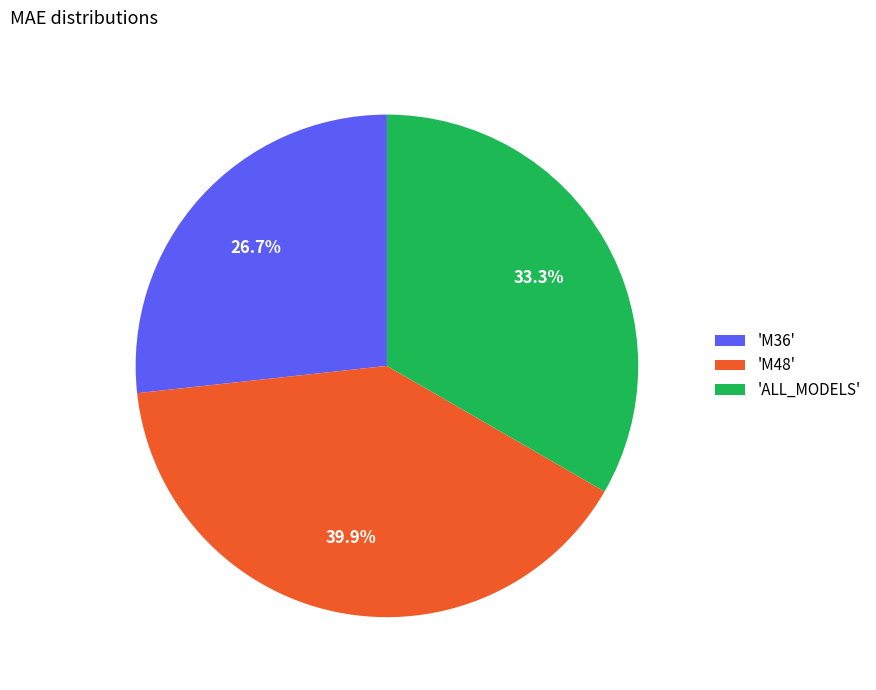

Rank the categories by value from highest to lowest.

'M48', 'ALL_MODELS', 'M36'